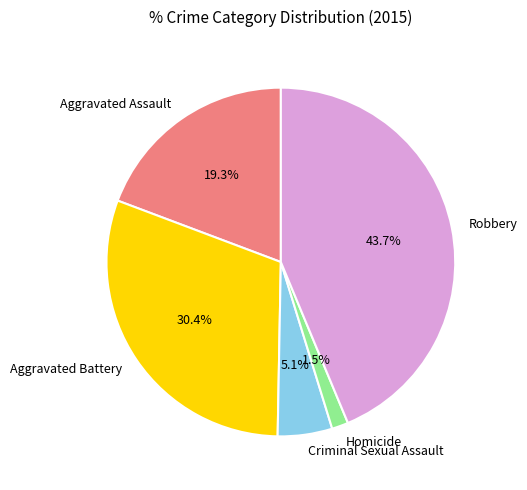

Which has a higher value, Criminal Sexual Assault or Aggravated Battery?

Aggravated Battery